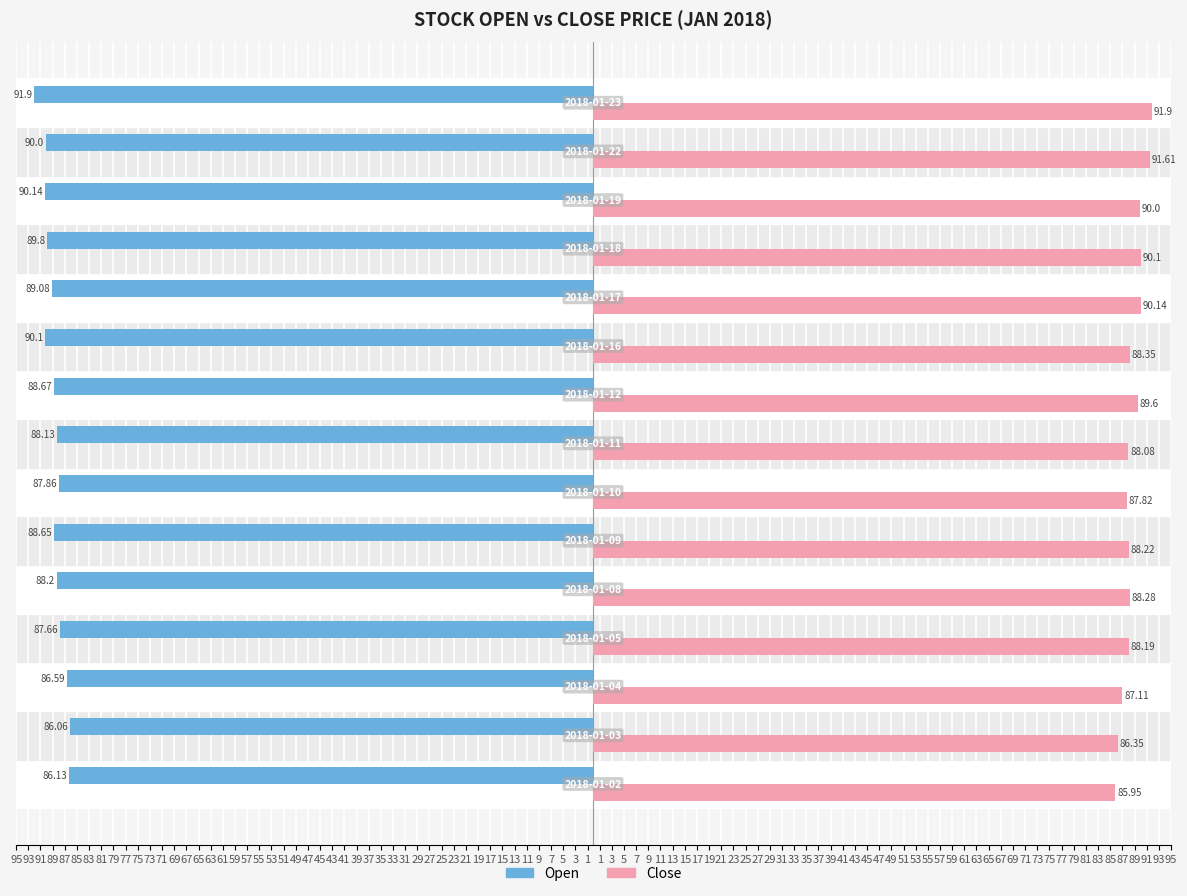

List the series in order of their overall mean, lowest first.

Open, Close